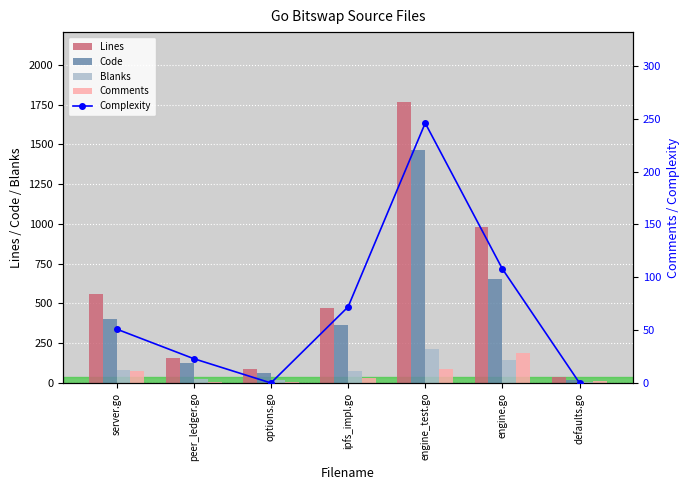

Reading right to left, extract all data points from this chart.

Lines: defaults.go=36	engine.go=980	engine_test.go=1764	ipfs_impl.go=472	options.go=89	peer_ledger.go=156	server.go=560
Code: defaults.go=18	engine.go=651	engine_test.go=1461	ipfs_impl.go=362	options.go=64	peer_ledger.go=128	server.go=405
Blanks: defaults.go=5	engine.go=142	engine_test.go=213	ipfs_impl.go=77	options.go=20	peer_ledger.go=22	server.go=81
Comments: defaults.go=13	engine.go=187	engine_test.go=90	ipfs_impl.go=33	options.go=5	peer_ledger.go=6	server.go=74
Complexity: defaults.go=0	engine.go=108	engine_test.go=246	ipfs_impl.go=72	options.go=0	peer_ledger.go=23	server.go=51